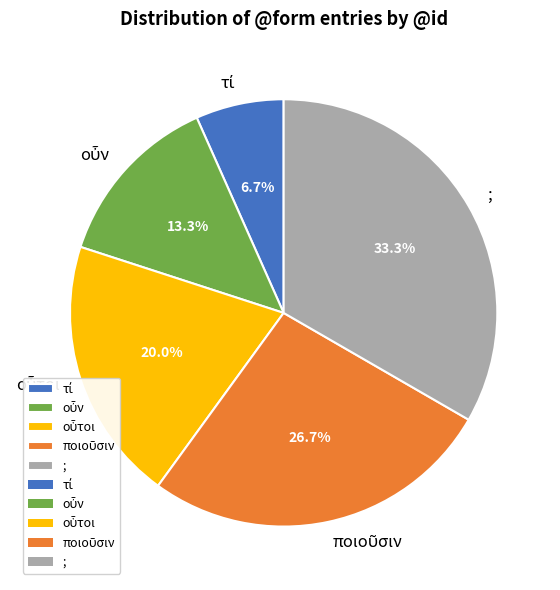

What is the largest slice in the pie chart?

;